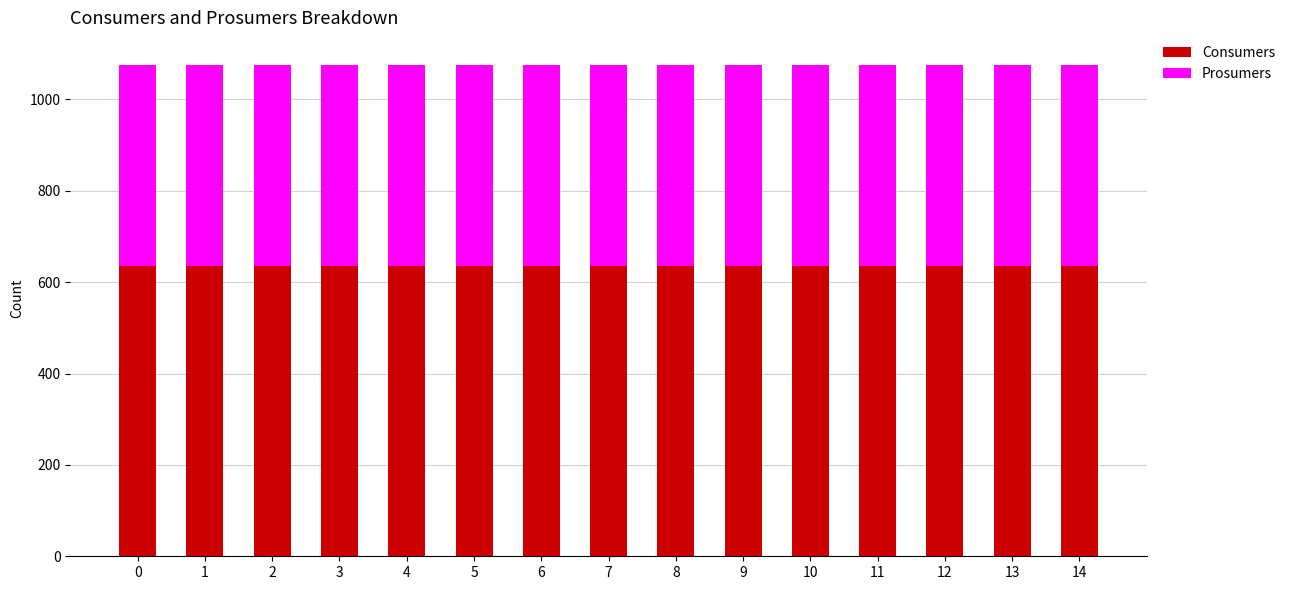

What is the sum of all Consumers values?

9525